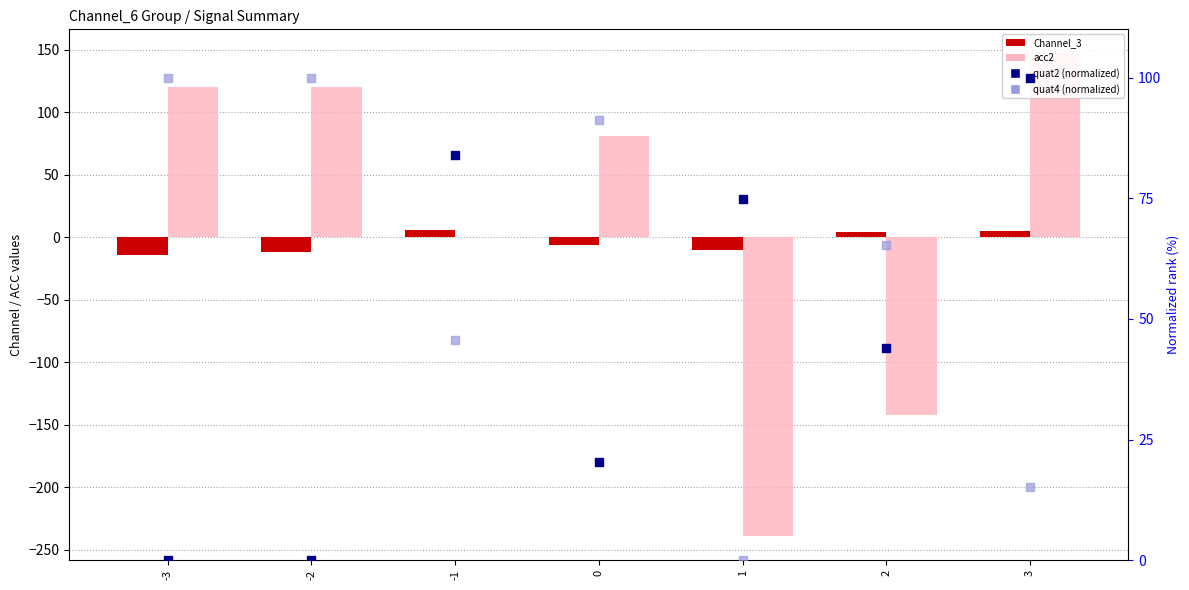

What are all the series names shown in the legend?

Channel_3, acc2, quat2 (norm), quat4 (norm)